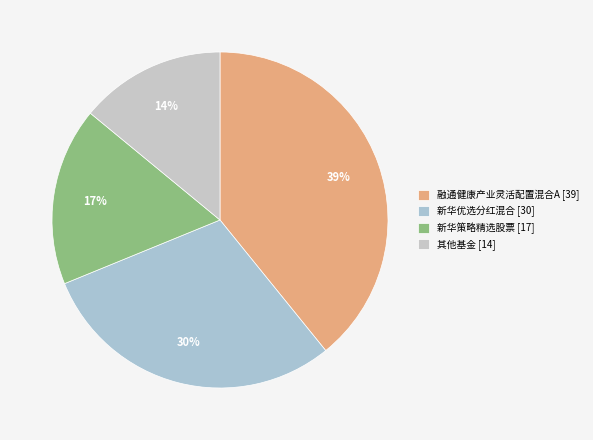

Which category has the biggest portion of the pie?

融通健康产业灵活配置混合A [39]